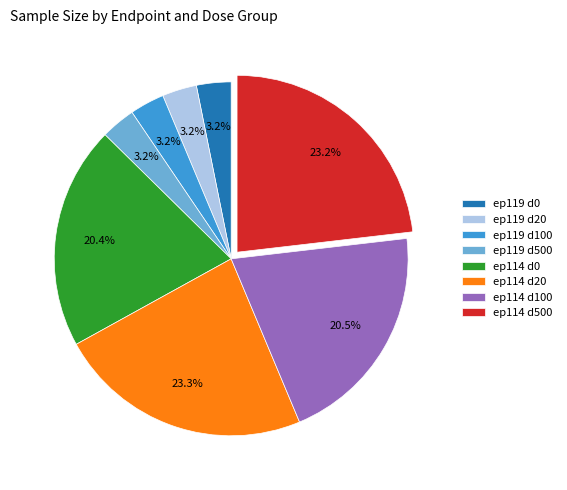

What portion of the pie excludes ep114 d100?

79.5%